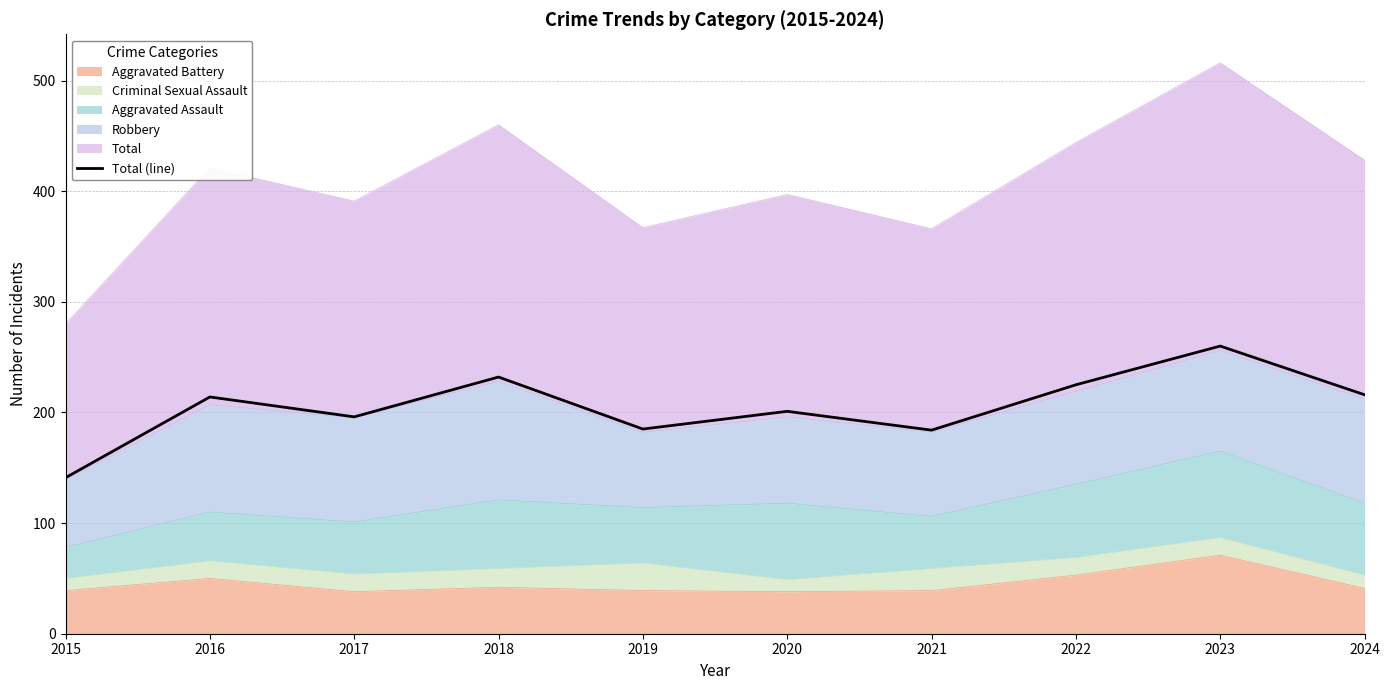

Where is the data nearest to the value 200?

2020